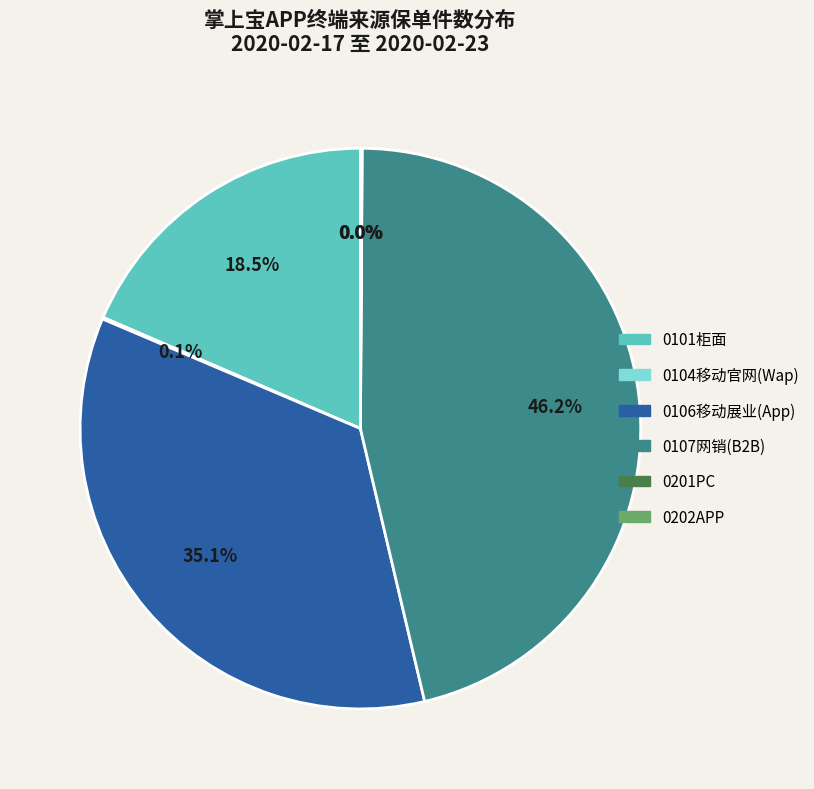

To the nearest percent, what percentage of the pie is 0106移动展业(App)?

35%